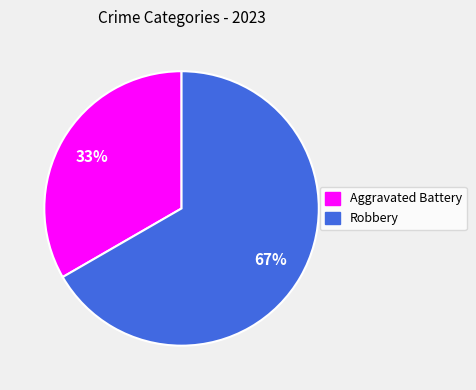

What percentage is the Aggravated Battery slice, to the nearest percent?

33%